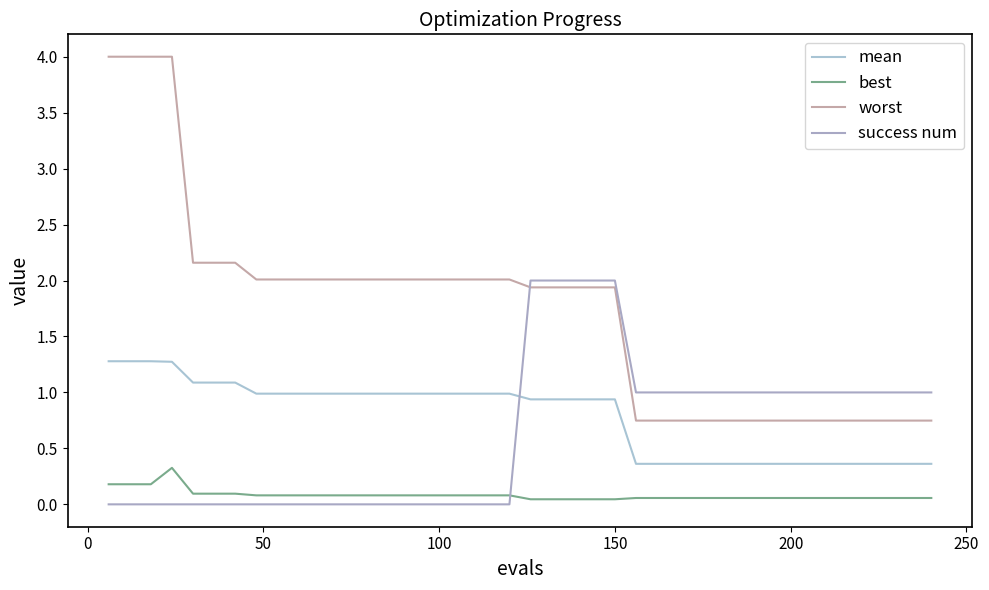

What are all the series names shown in the legend?

mean, best, worst, success num